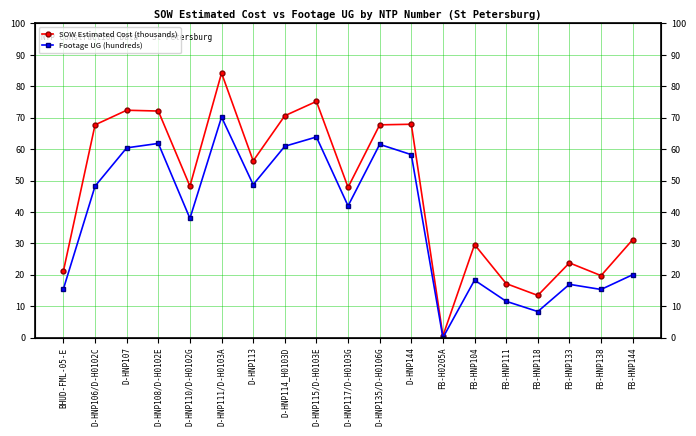

What is the label of the 5th point from the left?

D-HNP110/D-H0102G